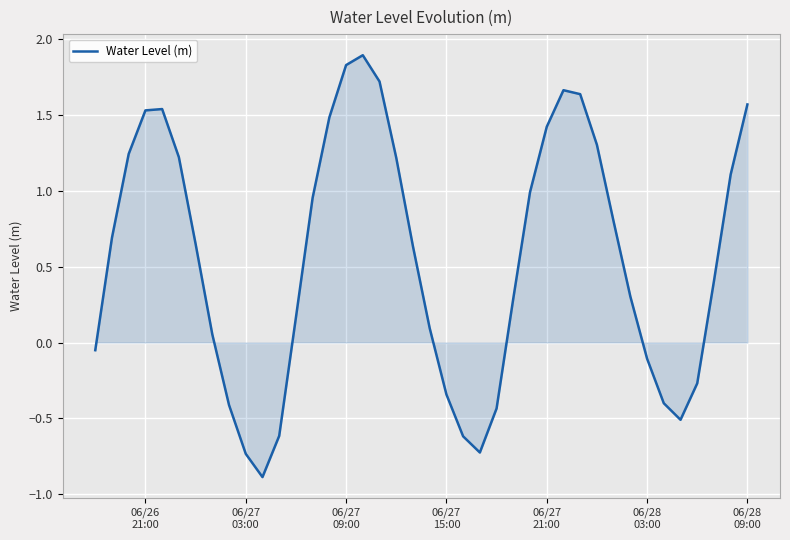

What is the sum of all values?

22.3